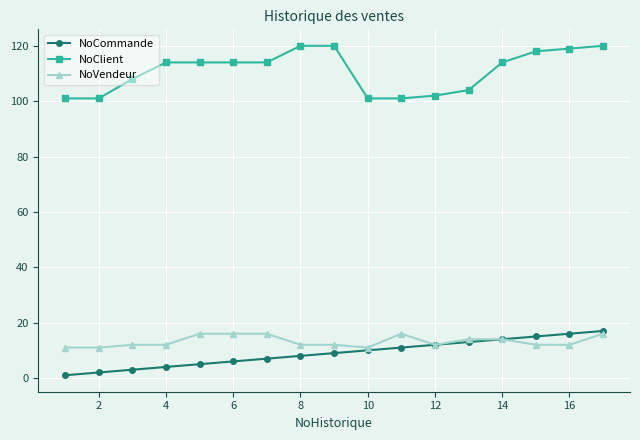

True or false: NoCommande and NoClient cross at least once.

False